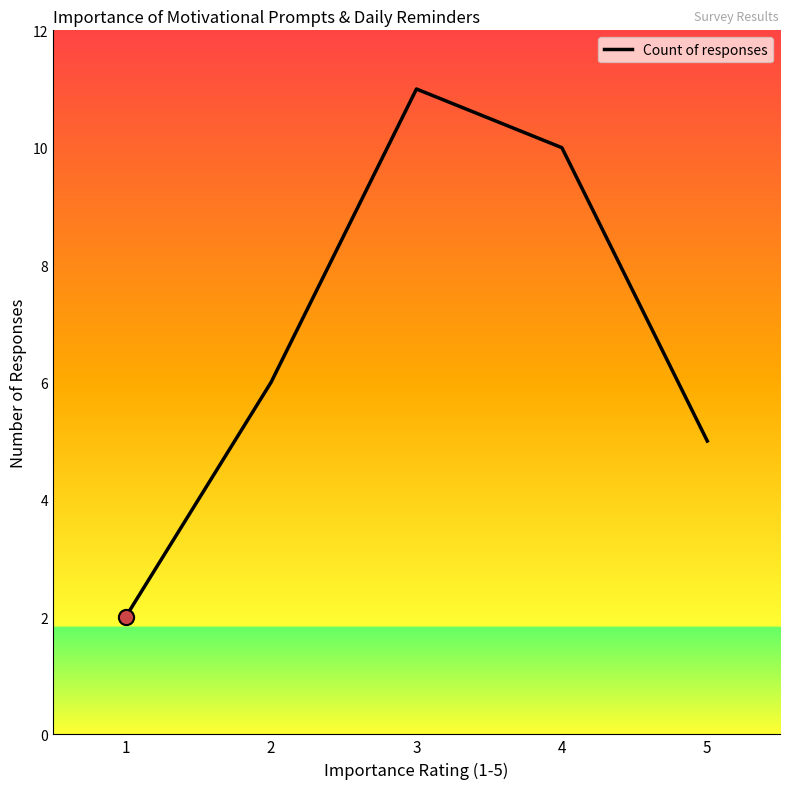

What is the ratio of the value at 3 to the value at 5?

2.2